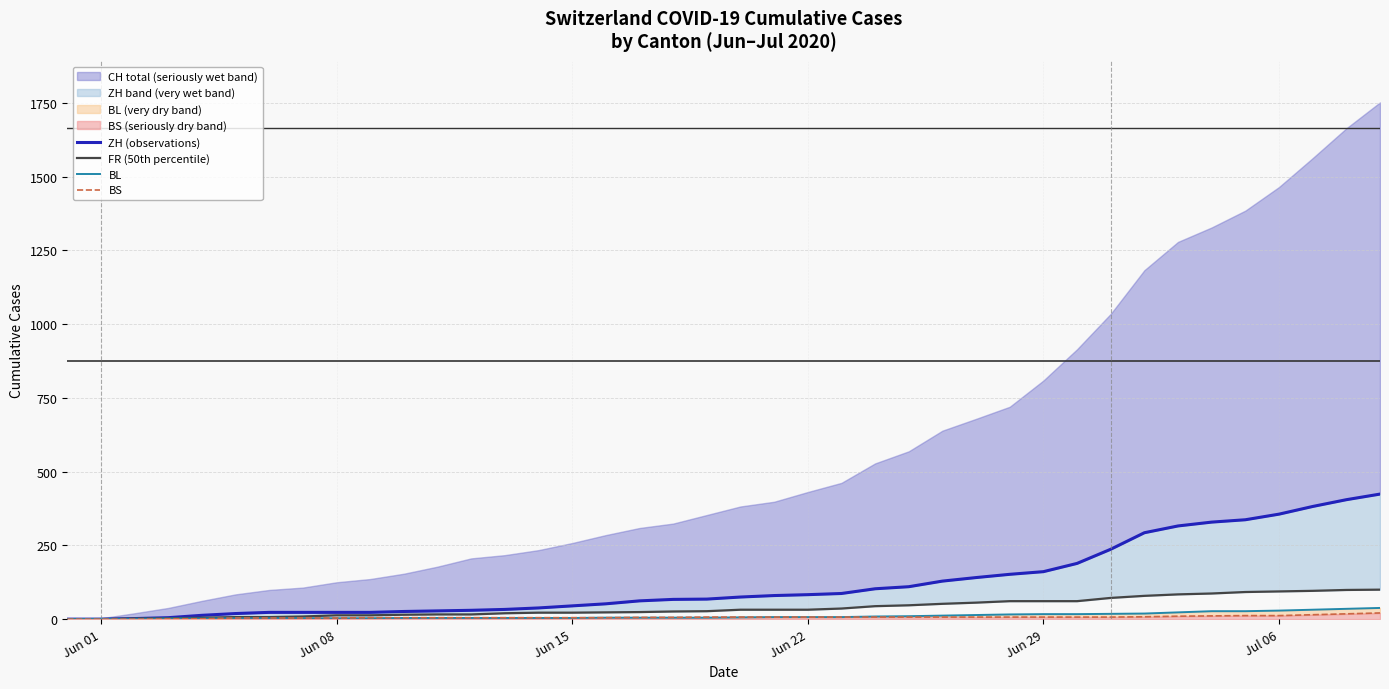

What is the sum of all FR (50th percentile) values?

1587